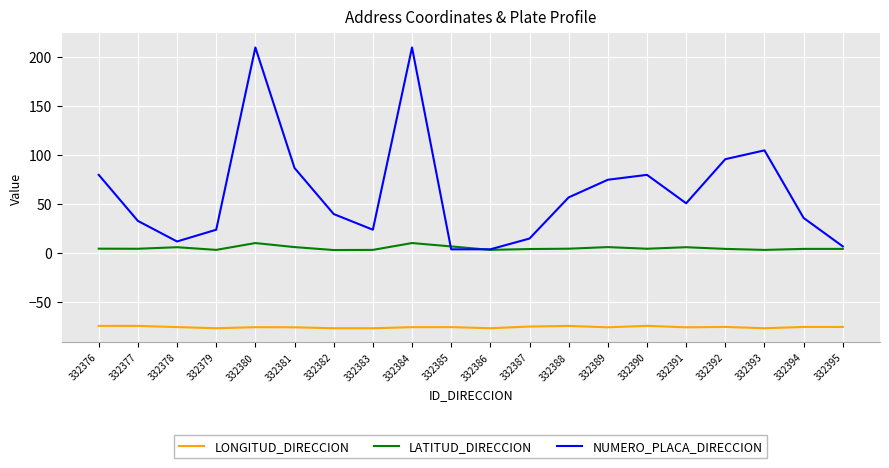

At which category does NUMERO_PLACA_DIRECCION reach its first local peak?

332380